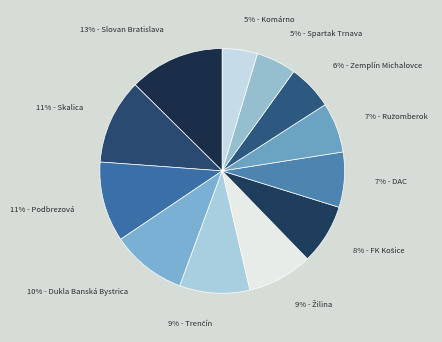

How many slices are in this pie chart?

12